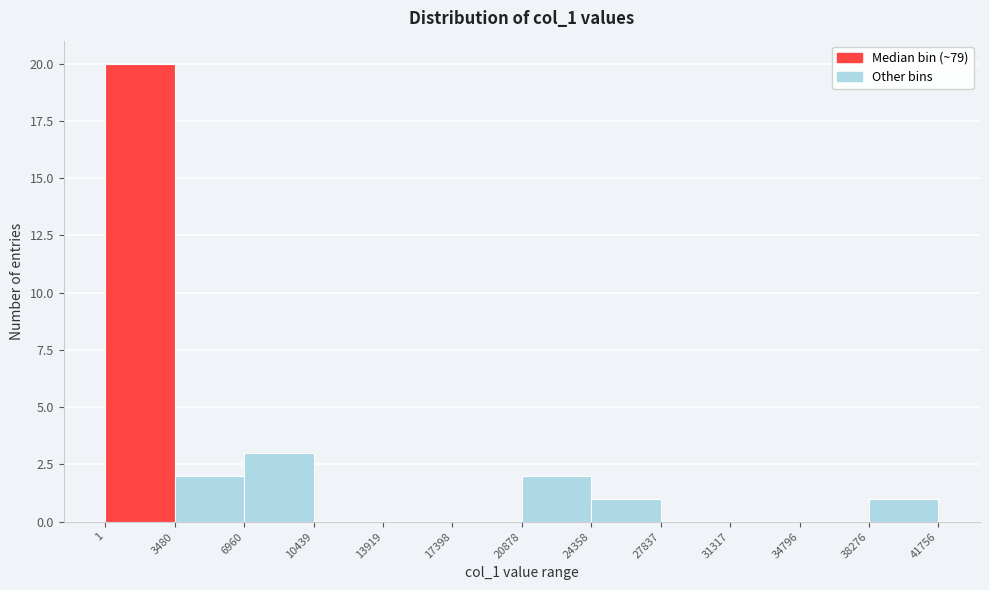

Which range on the x-axis has the tallest bar?

1 to 3480